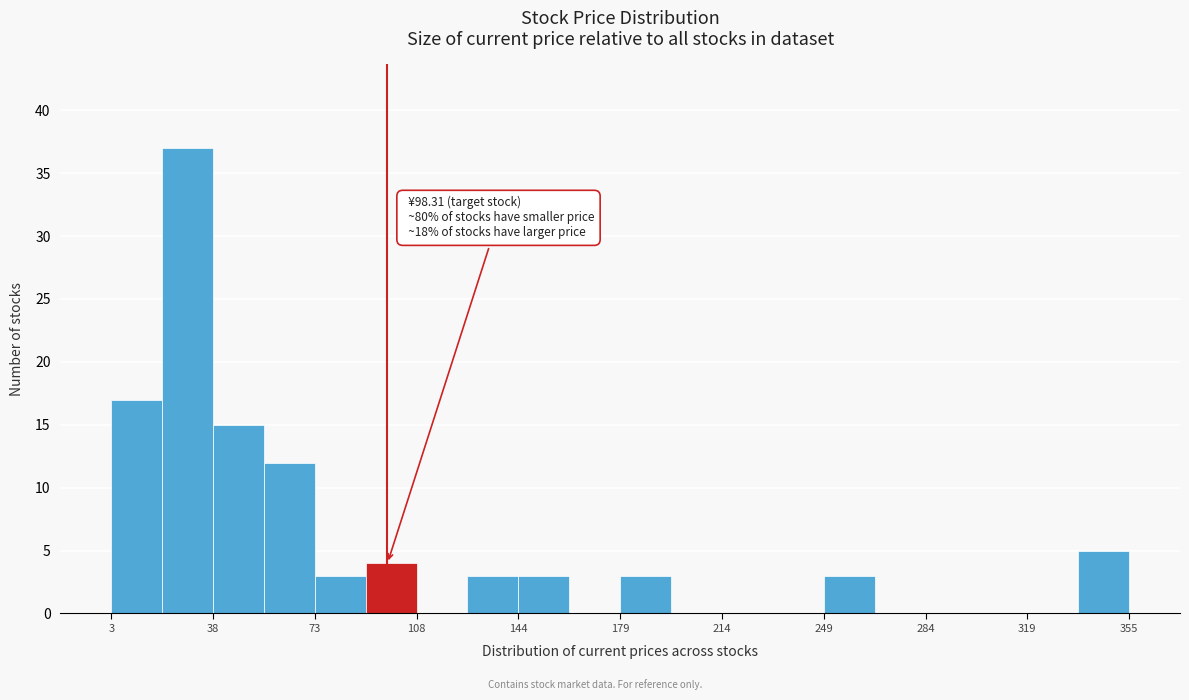

Read against the x-axis, roughly where is the centre of the tallest bar?

30